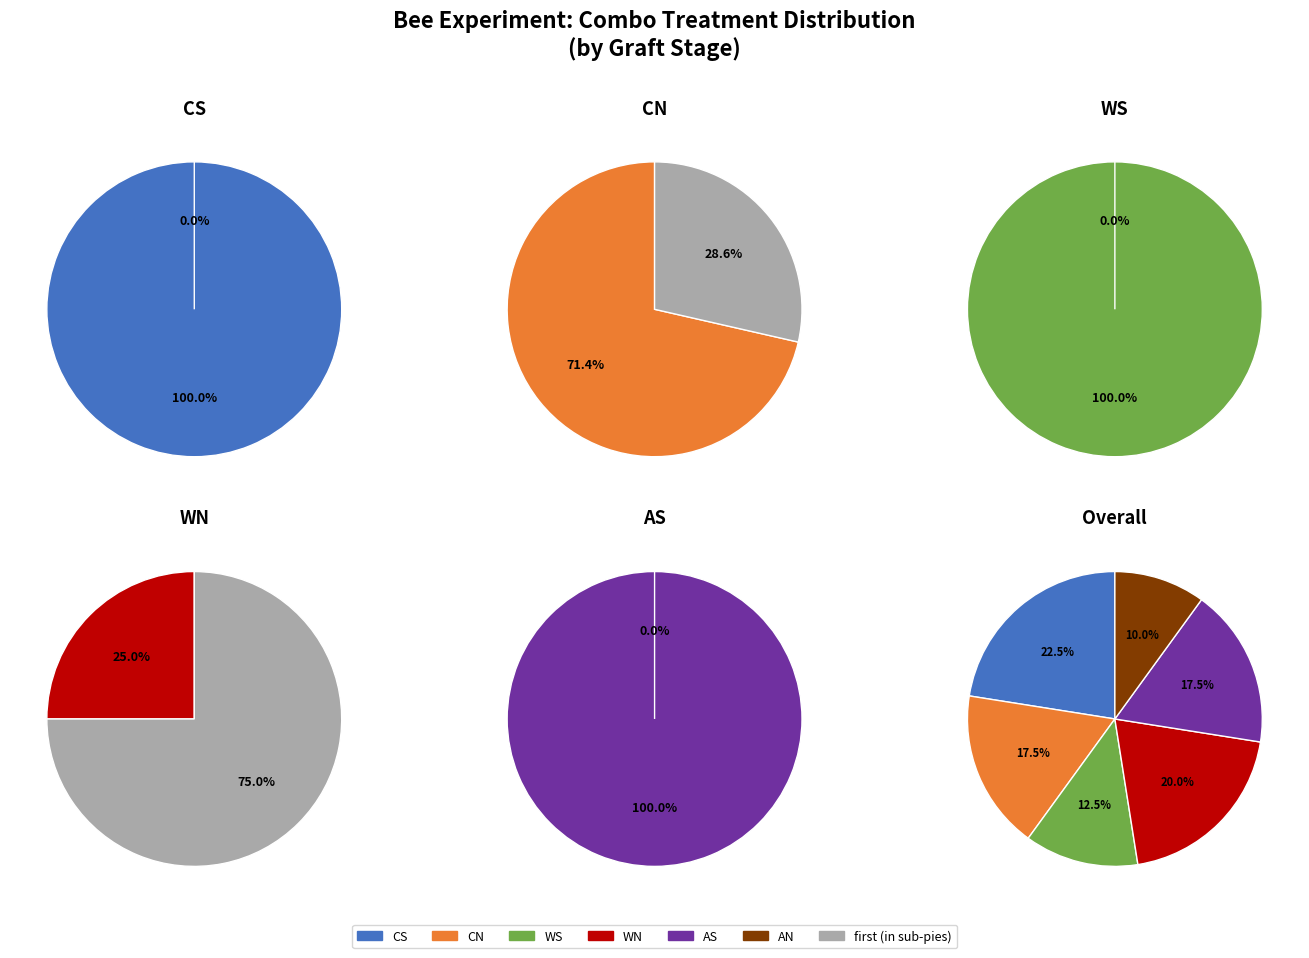

Is it true that CN is 17% of the pie?

True